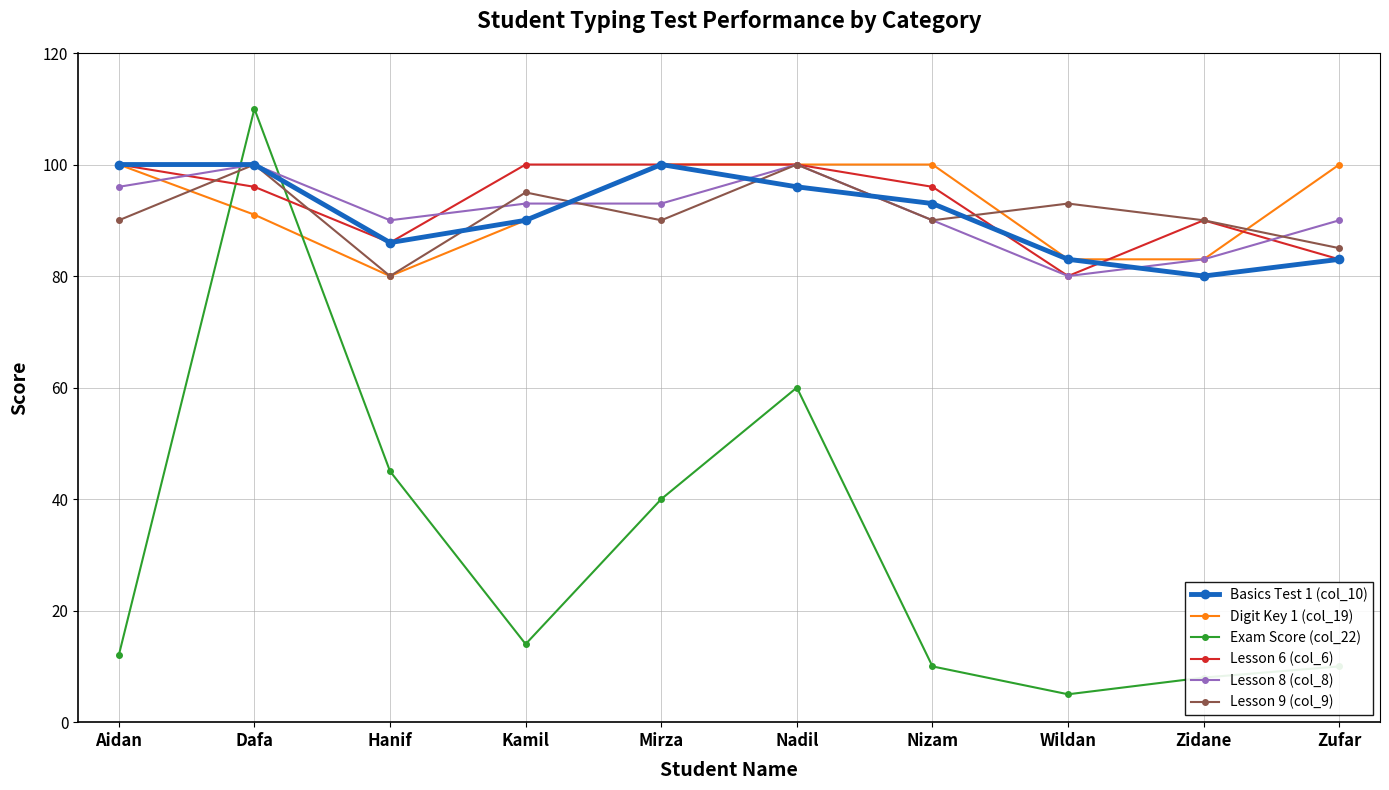

In Lesson 6 (col_6), how many points are lower than both neighbors (excluding endpoints)?

2